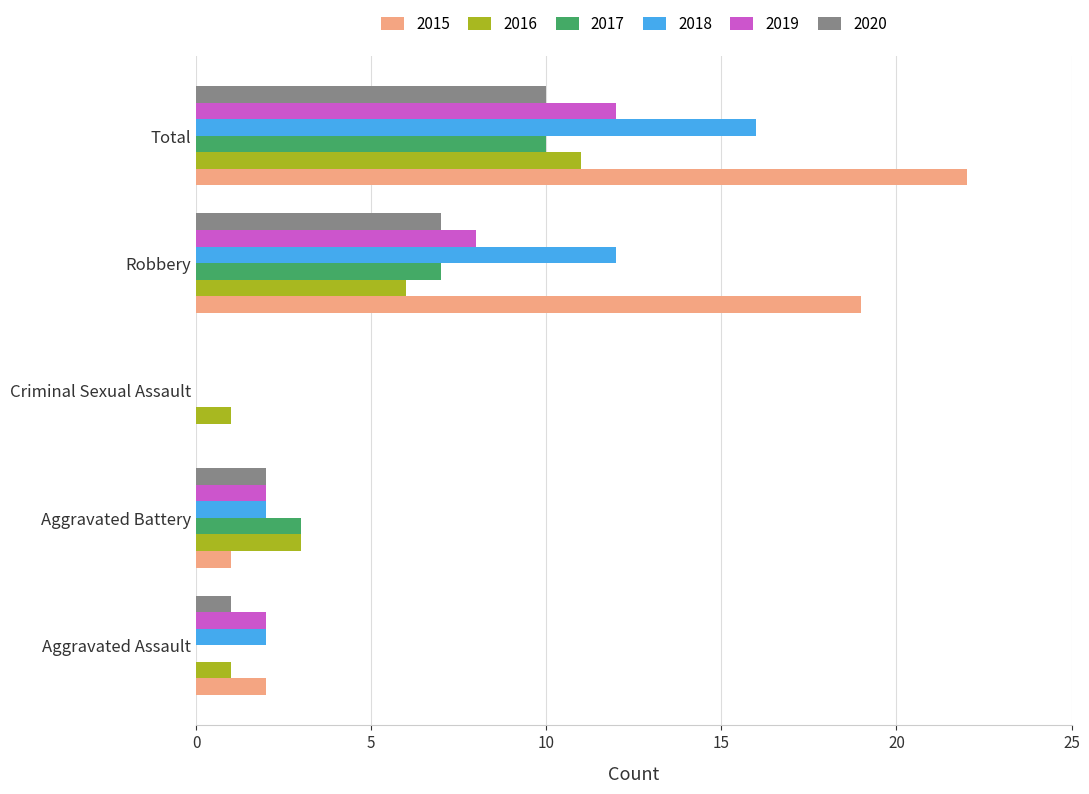

How many data points does each series have?

5